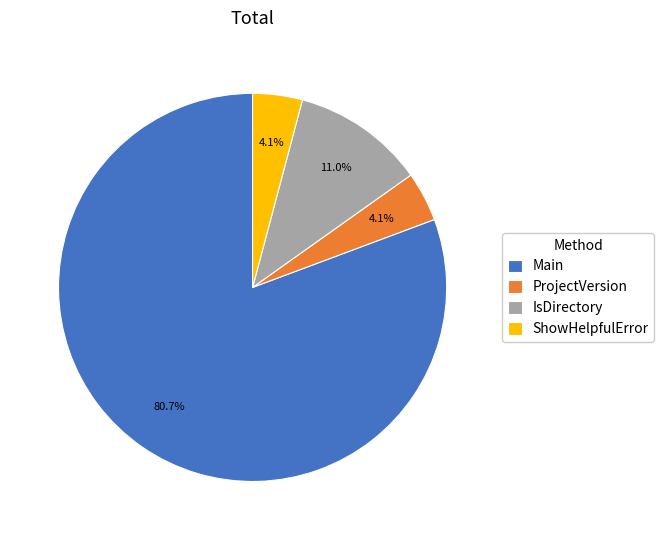

Count the number of slices in the pie.

4